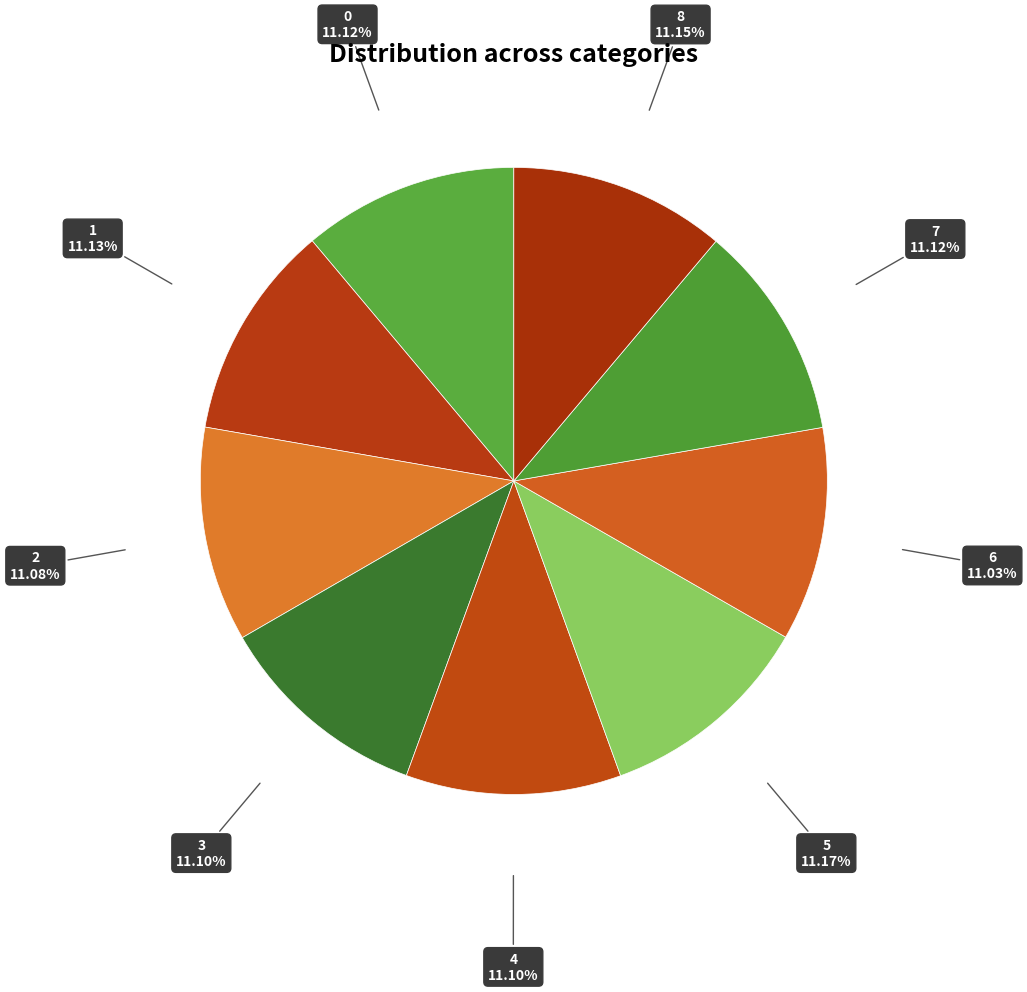

Does 7 represent more than half of the total?

No